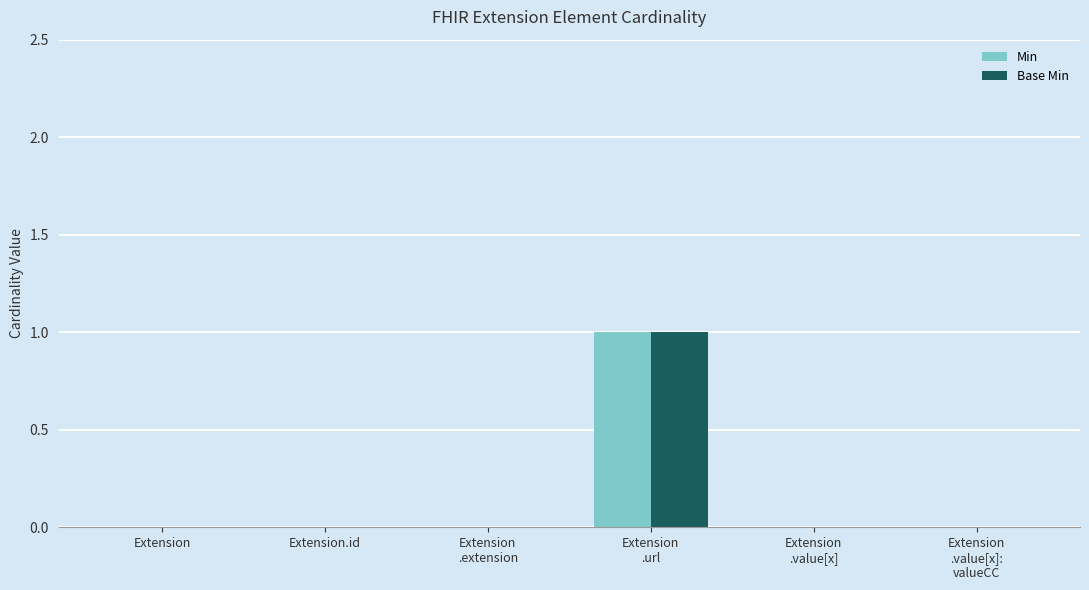

The value of Base Min at Extension.id is 0. True or false?

True